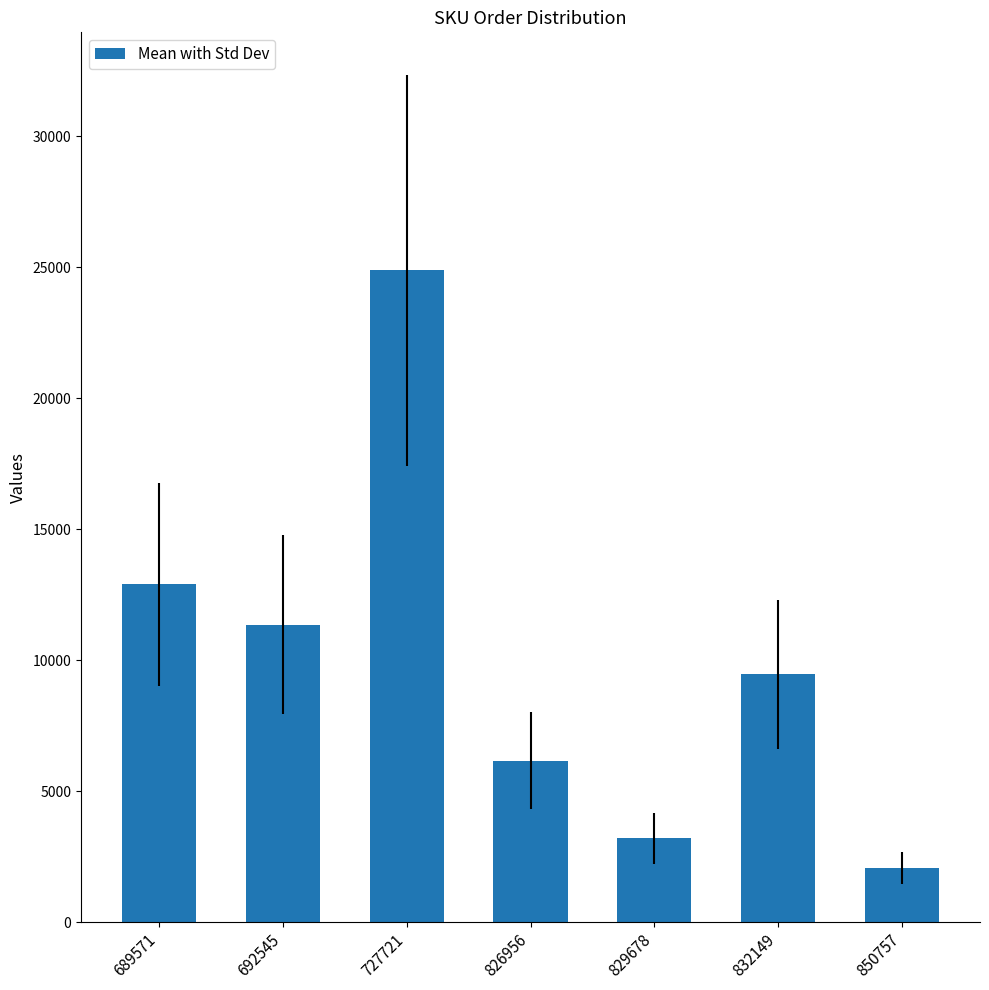

Read the value at 727721.

24879